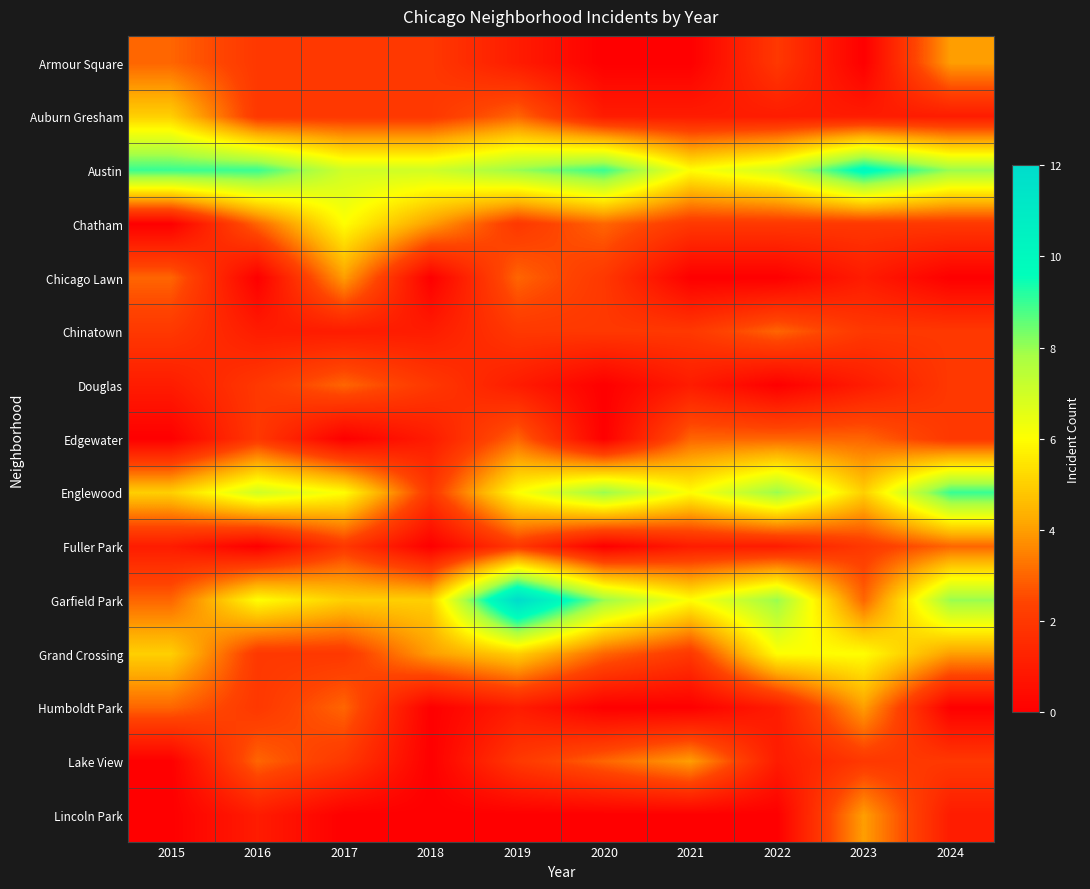

Which label corresponds to the largest value in the chart?

2019